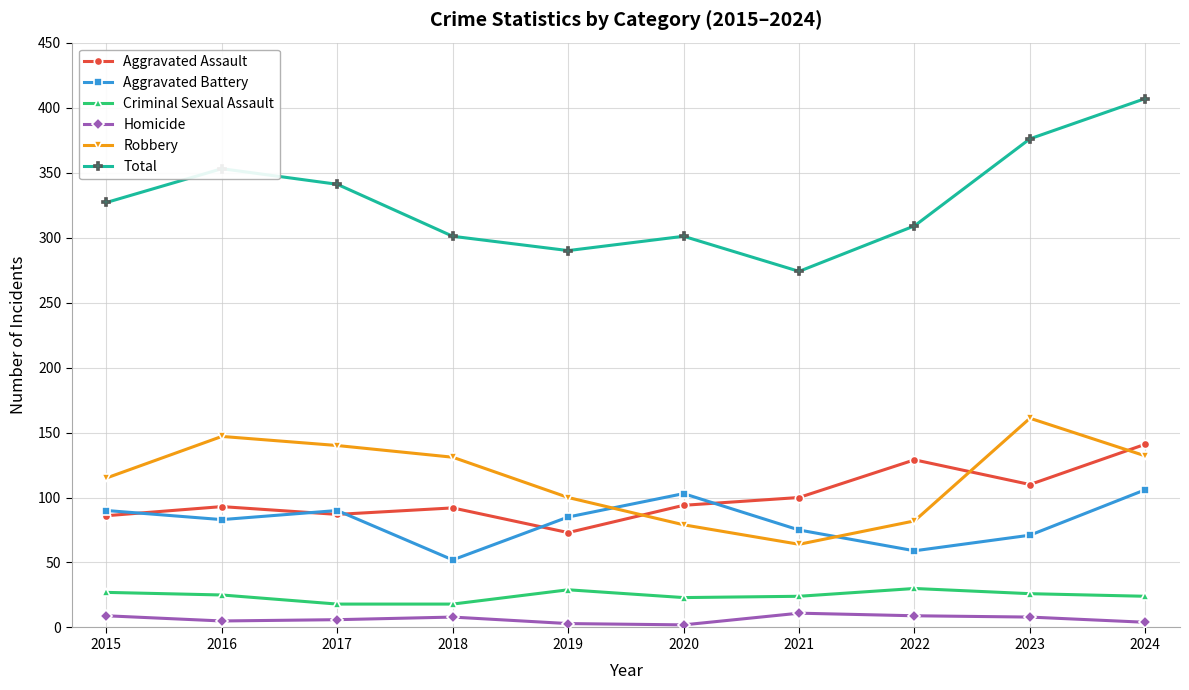

At 2021, list the series in order from largest to smallest.

Total, Aggravated Assault, Aggravated Battery, Robbery, Criminal Sexual Assault, Homicide